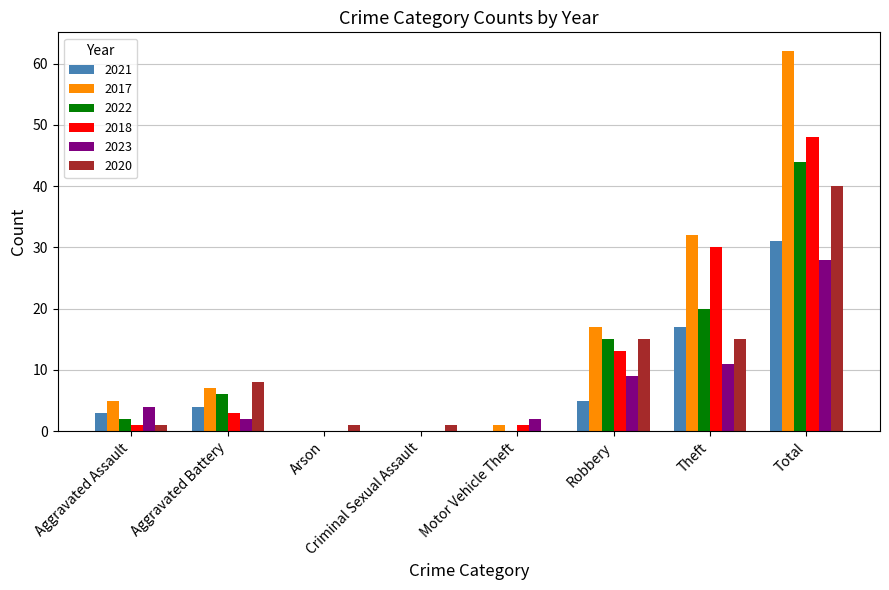

What are all the series names shown in the legend?

2021, 2017, 2022, 2018, 2023, 2020